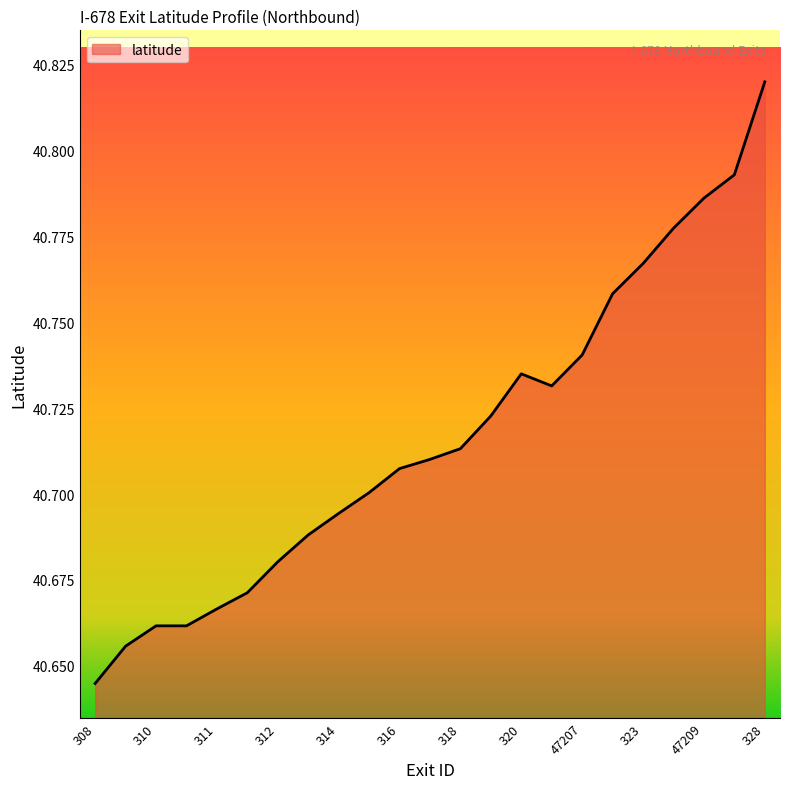

Does the chart have visible grid lines?

No